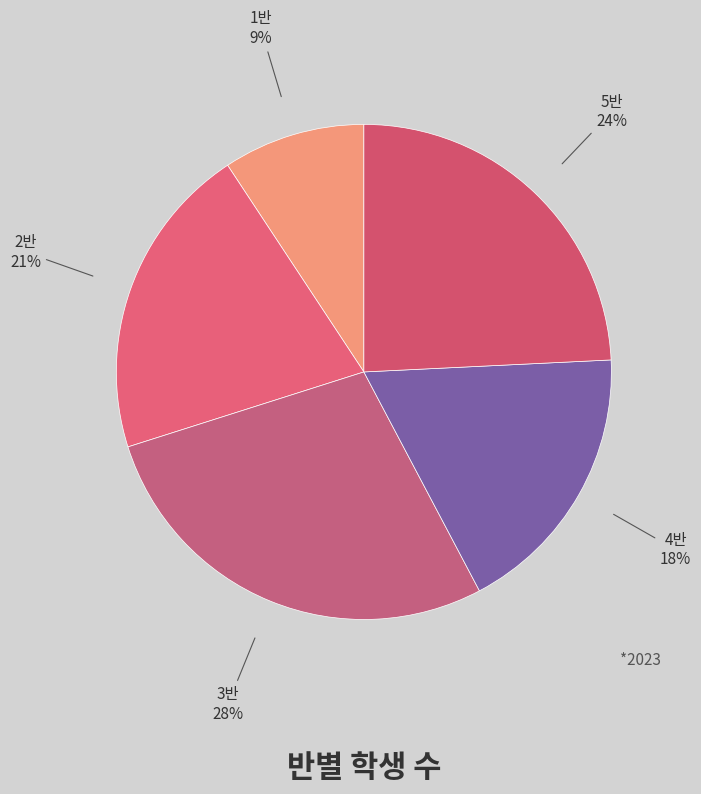

How many segments does this pie chart have?

5